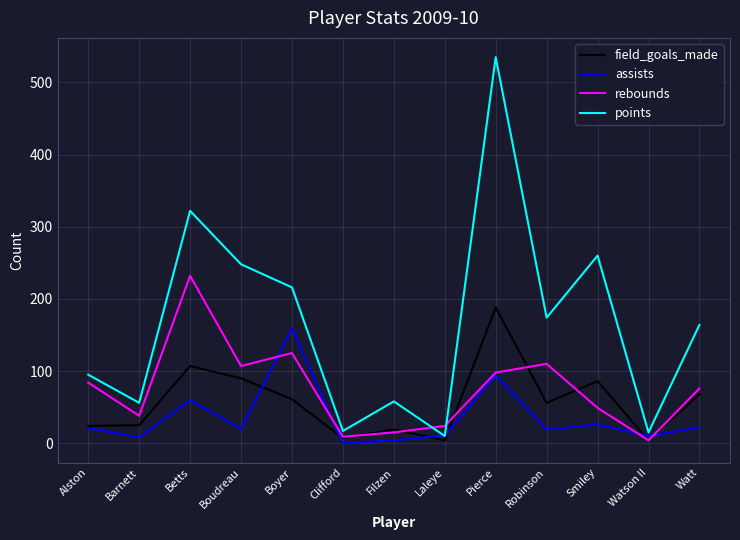

True or false: field_goals_made has a value of 68 at Watt.

True